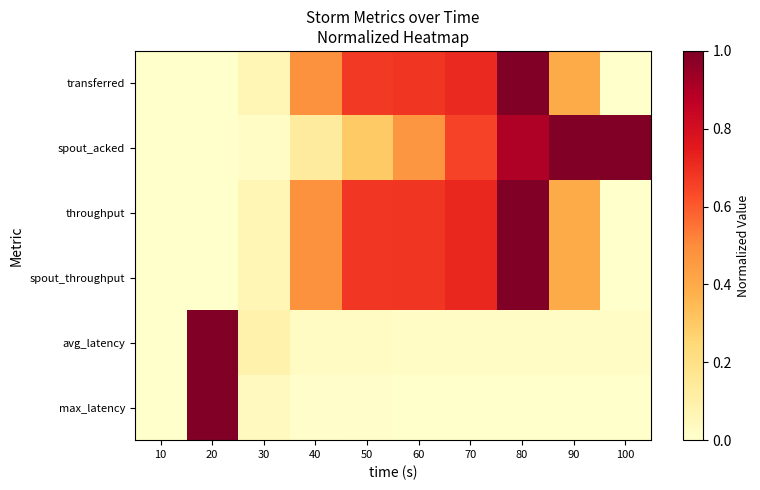

Count the number of data series in this chart.

6